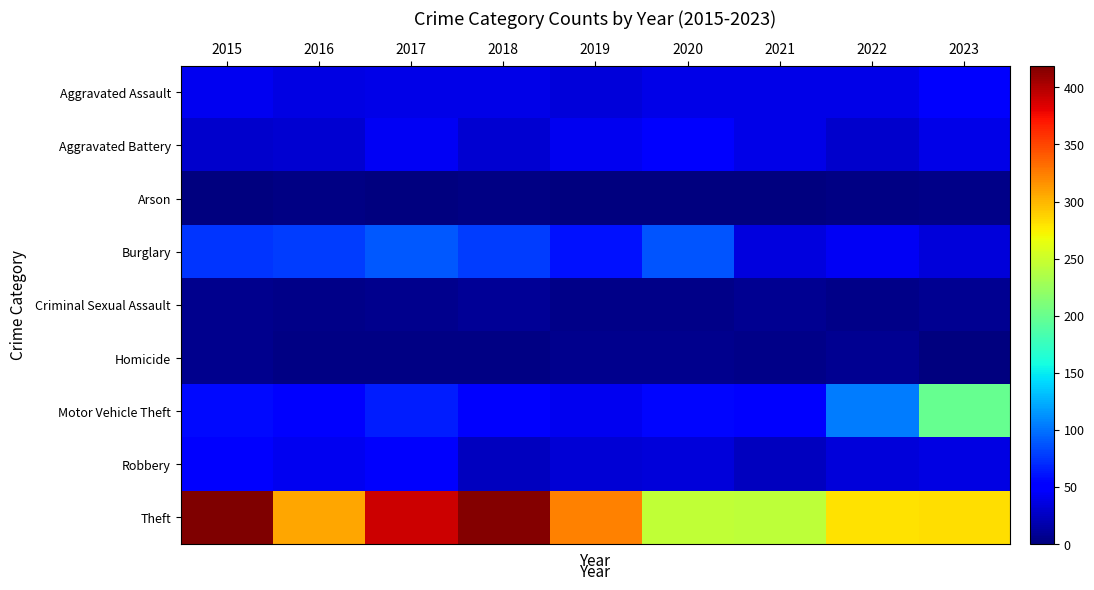

What is the difference between the highest and lowest values at 2019?

324